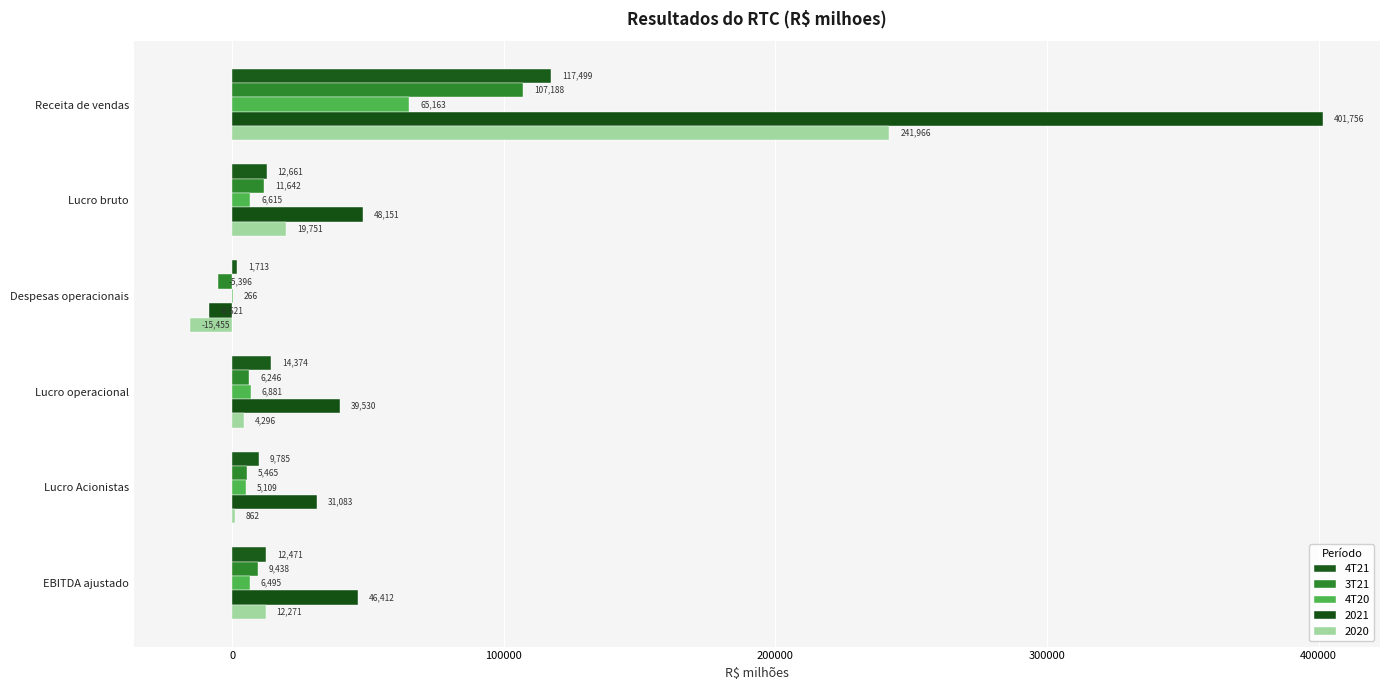

Count the number of categories in the chart.

6